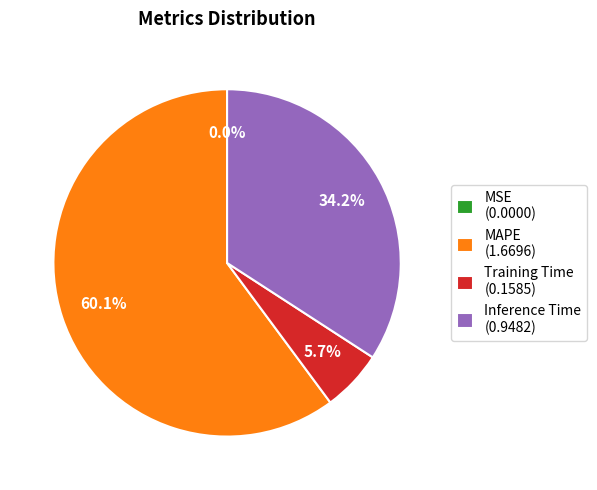

What percentage is NOT represented by Training Time (0.1585)?

94.3%